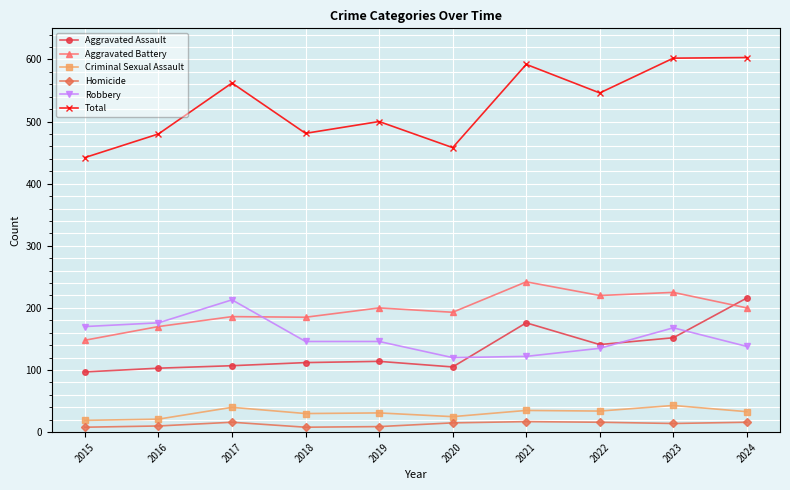

True or false: Total and Aggravated Battery intersect in this chart.

False